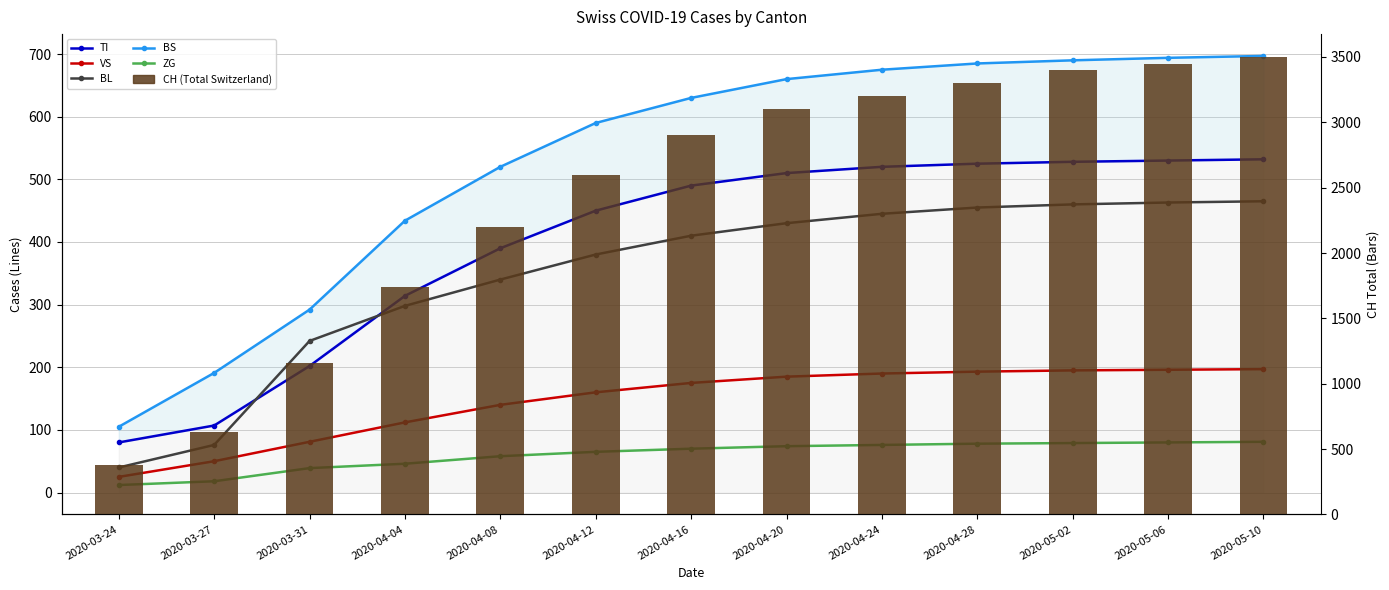

Reading left to right, list all the values displayed in this chart.

TI: 80	107	202	314	390	450	490	510	520	525	528	530	532
VS: 25	50	81	112	140	160	175	185	190	193	195	196	197
BL: 40	76	242	298	340	380	410	430	445	455	460	463	465
BS: 105	191	292	434	520	590	630	660	675	685	690	694	697
ZG: 12	18	39	46	58	65	70	74	76	78	79	80	81
CH (Total Switzerland): 380	634	1160	1742	2200	2600	2900	3100	3200	3300	3400	3450	3500